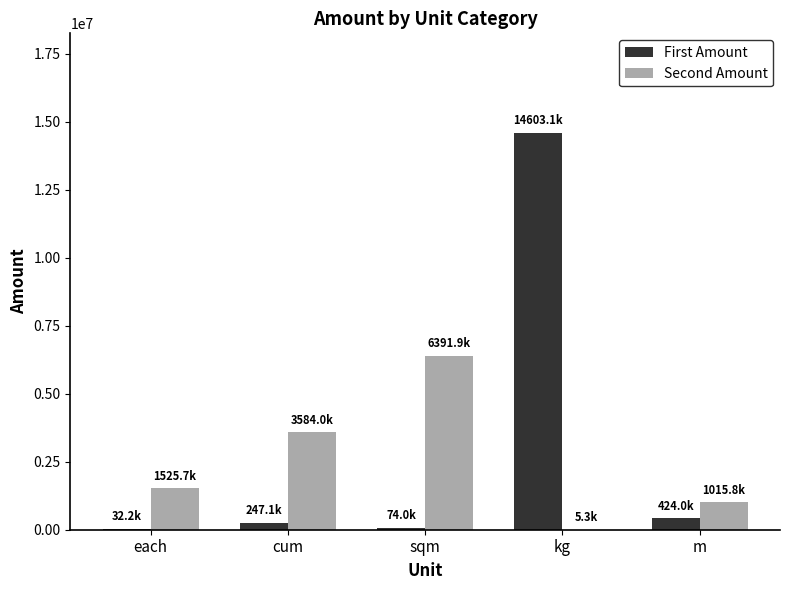

What is the sum of the Second Amount values at m and cum?

4599796.8